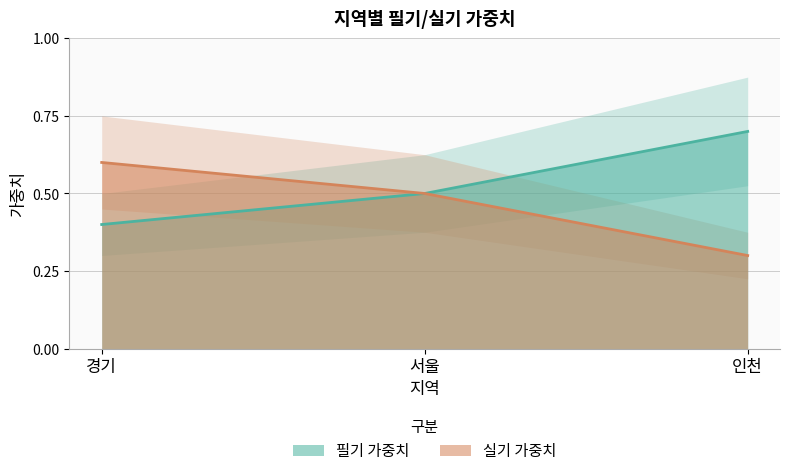

What is the difference between the maximum and minimum values in the 실기 가중치 series?

0.3